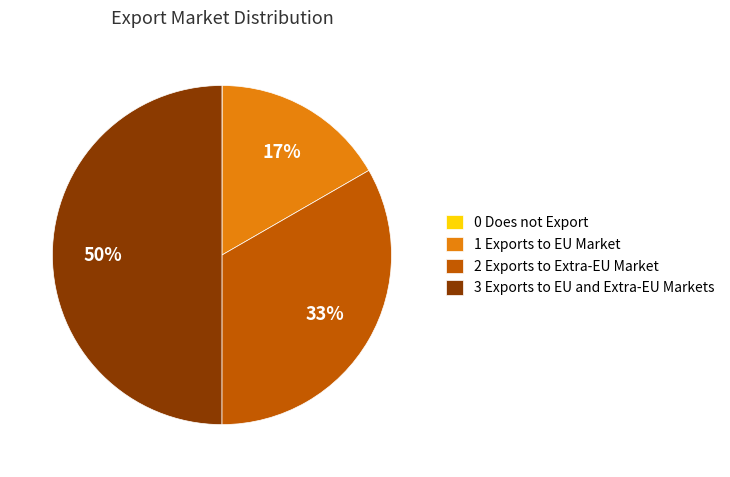

Combined, do 1 Exports to EU Market and 3 Exports to EU and Extra-EU Markets account for over 50%?

Yes